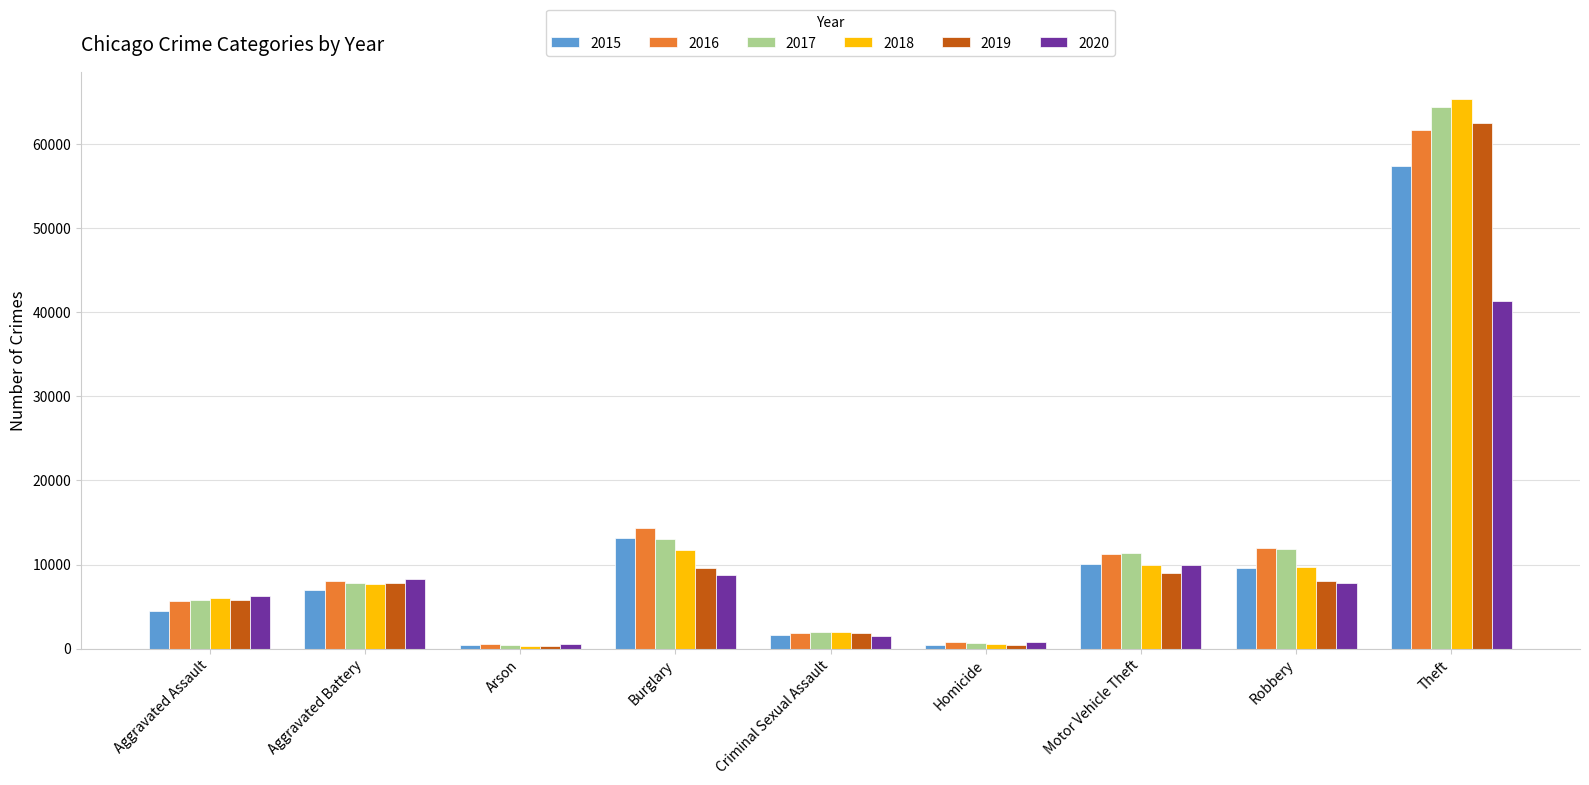

What is the average value of the 2020 series?

9480